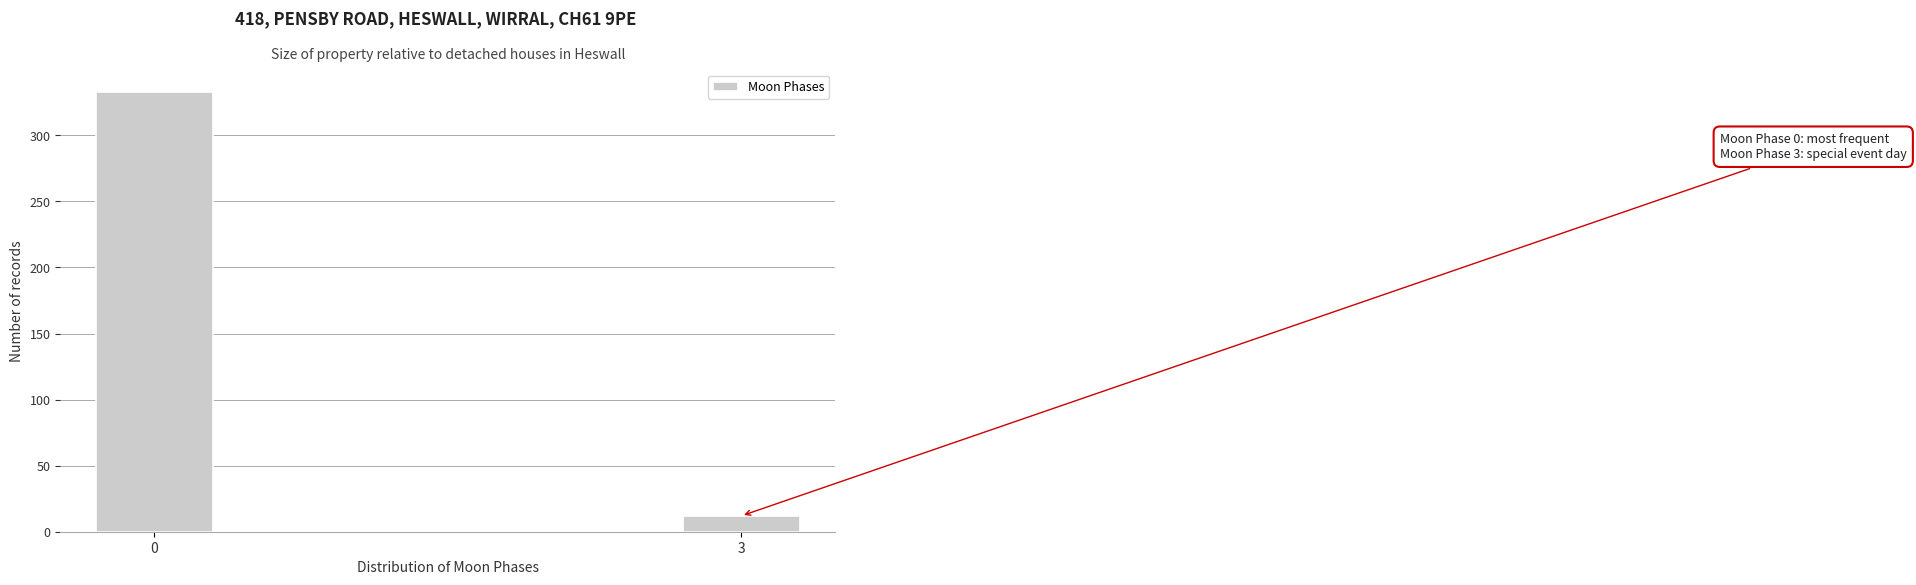

Reading left to right, transcribe all the data shown in this chart.

333	12